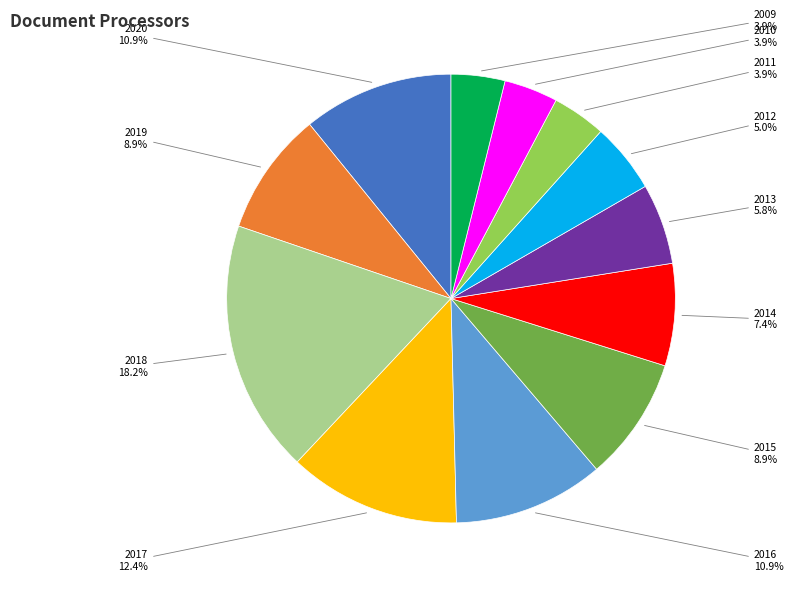

What portion of the pie excludes 2013?

94.2%